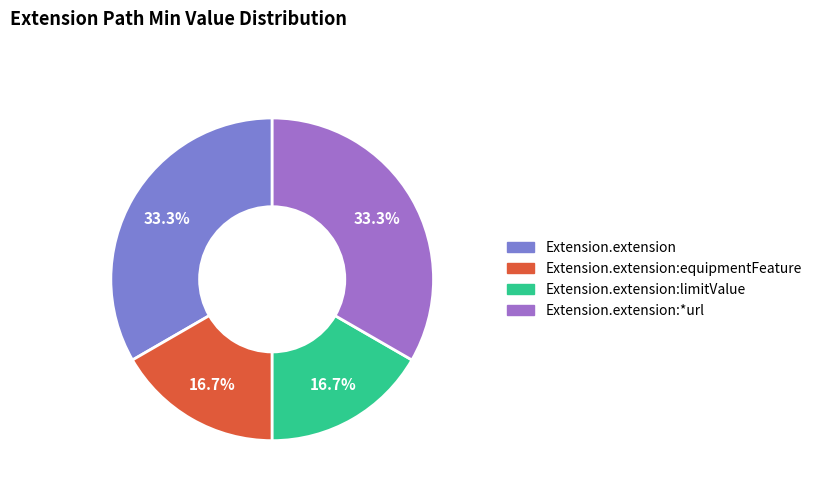

Is there any slice that represents more than half of the pie?

No